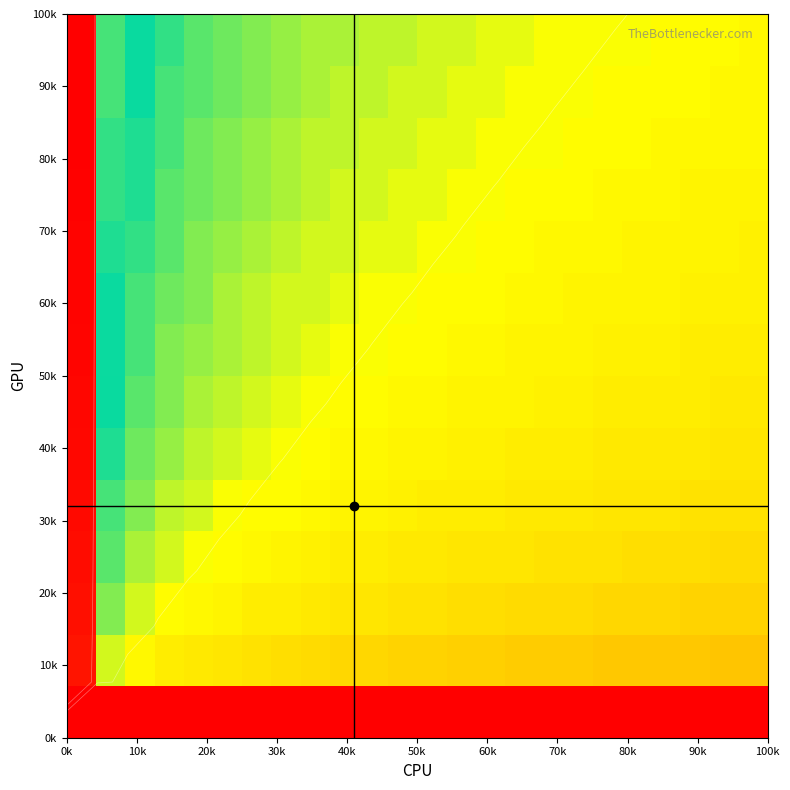

What is the greatest value displayed?

1.0